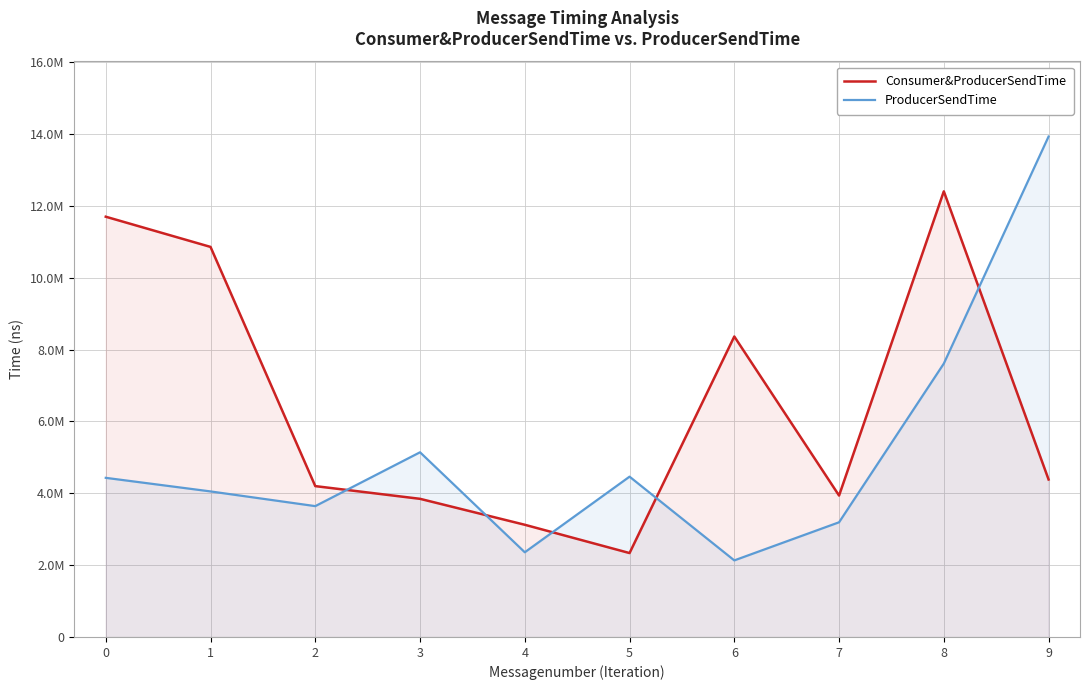

Is the value of ProducerSendTime at 5 greater than the value of Consumer&ProducerSendTime at 7?

Yes